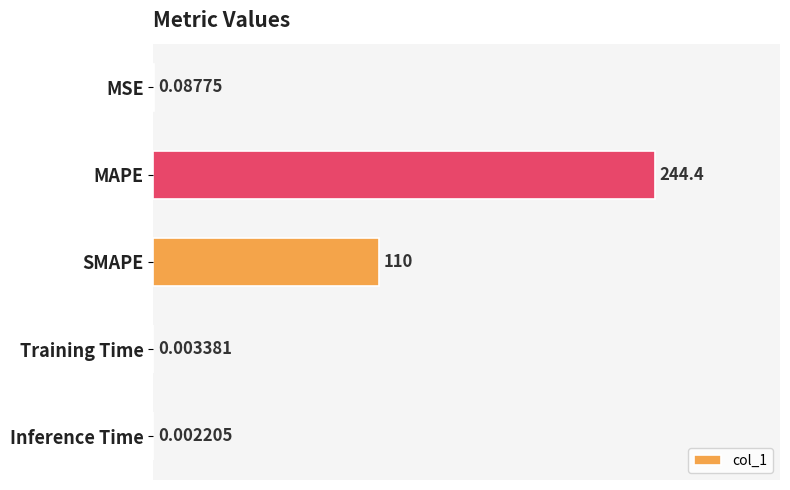

What is the sum of all values?

354.5